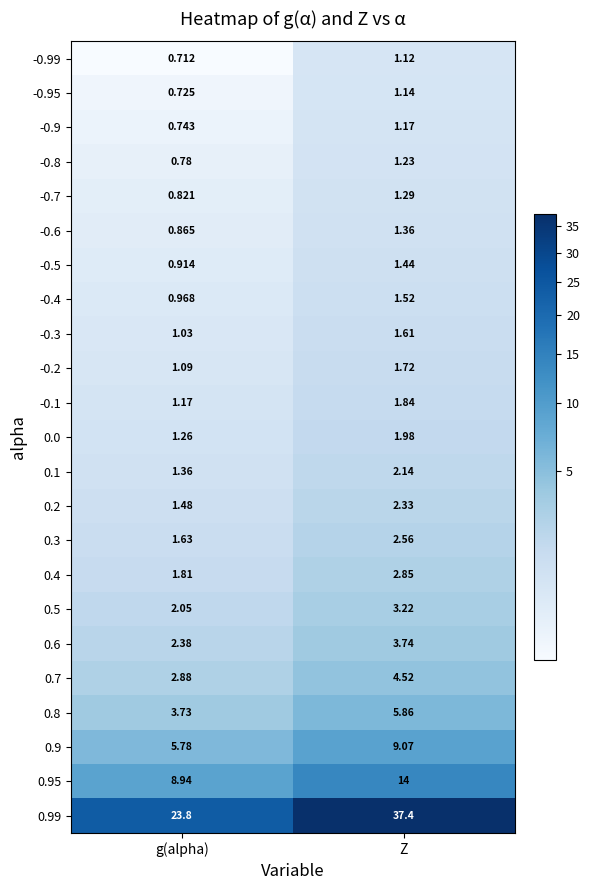

Rank the categories by -0.5 value from lowest to highest.

g(alpha), Z